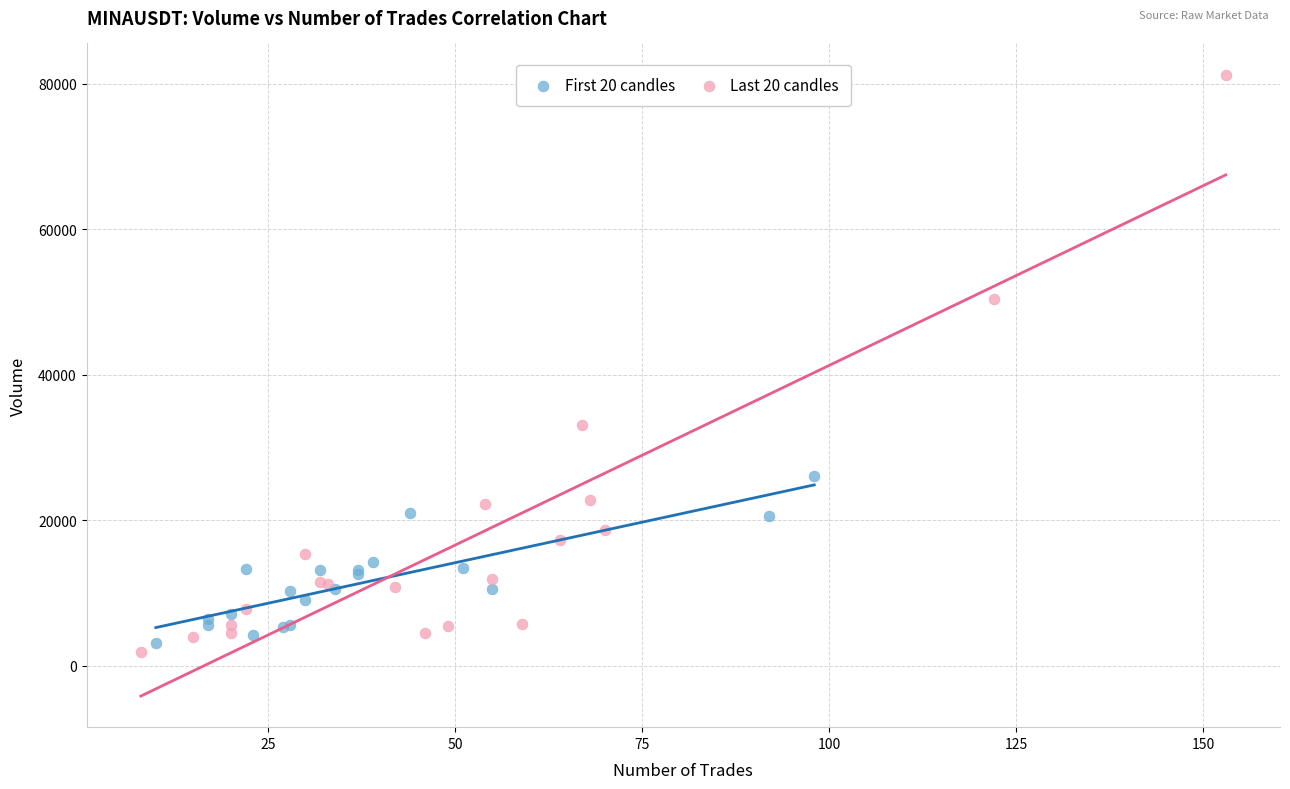

Which series contains the highest Y value?

Last 20 candles